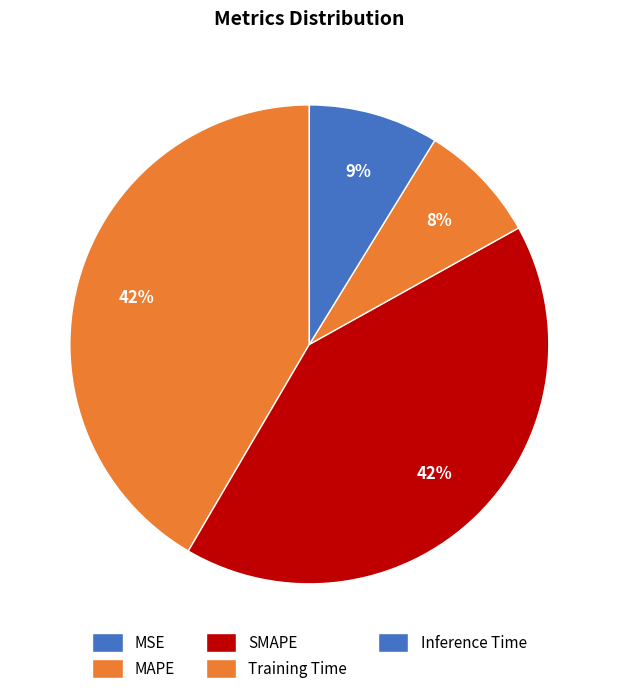

Rank the categories by value from highest to lowest.

MAPE, SMAPE, Inference Time, Training Time, MSE